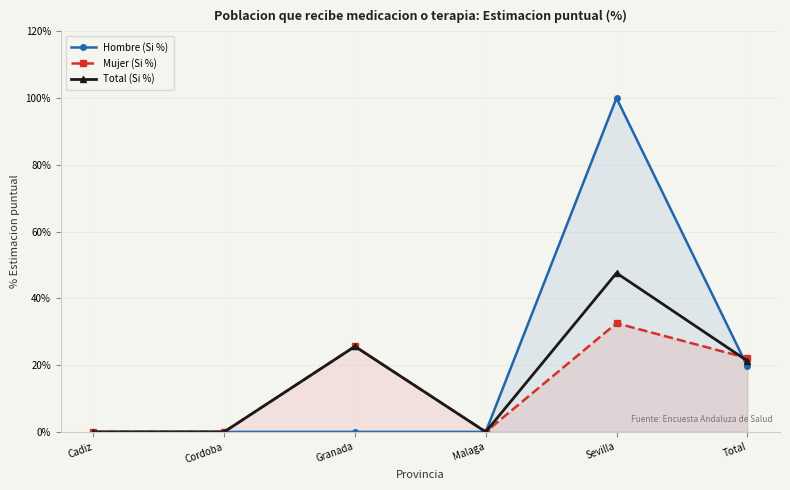

Count the number of categories in the chart.

6